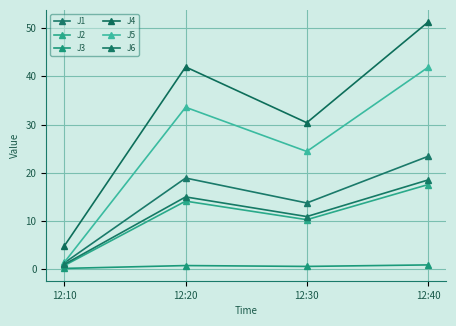

How many values in the J6 series are below 14?

2